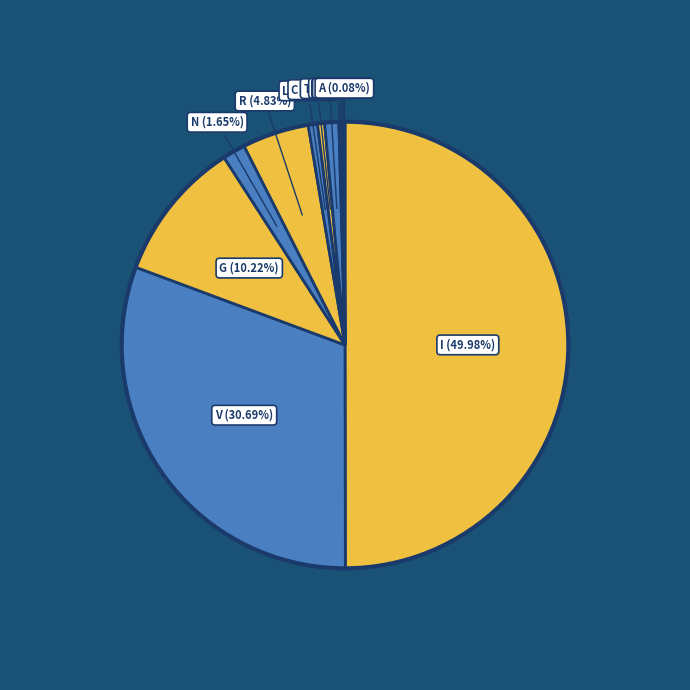

Which slice is the largest?

I